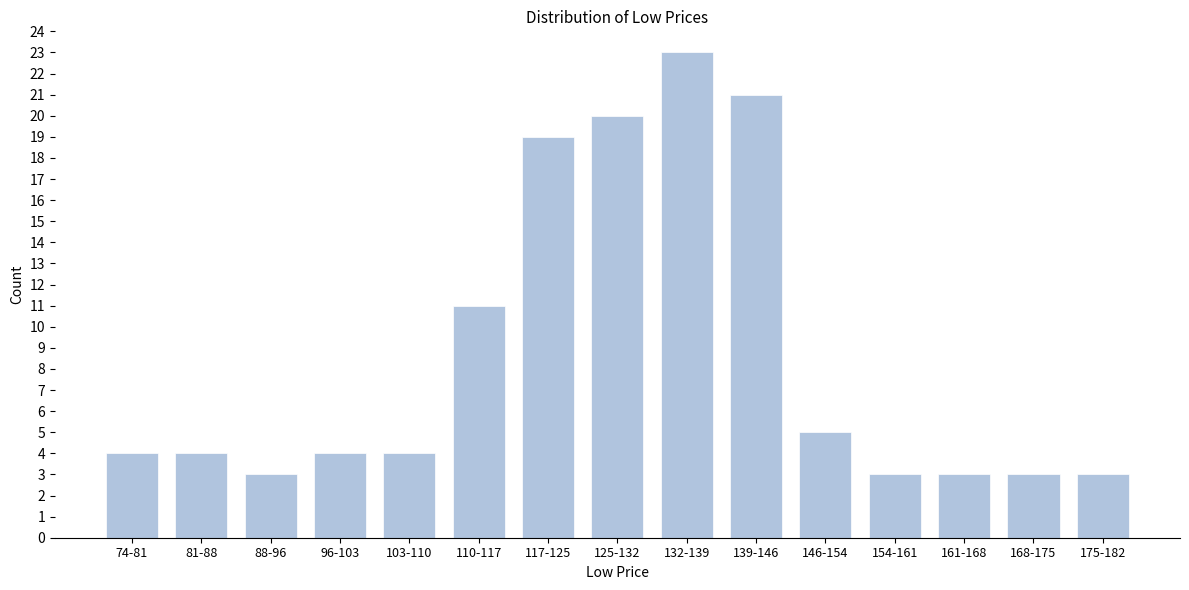

Reading left to right, transcribe all the data shown in this chart.

74-81=4	81-88=4	88-96=3	96-103=4	103-110=4	110-117=11	117-125=19	125-132=20	132-139=23	139-146=21	146-154=5	154-161=3	161-168=3	168-175=3	175-182=3